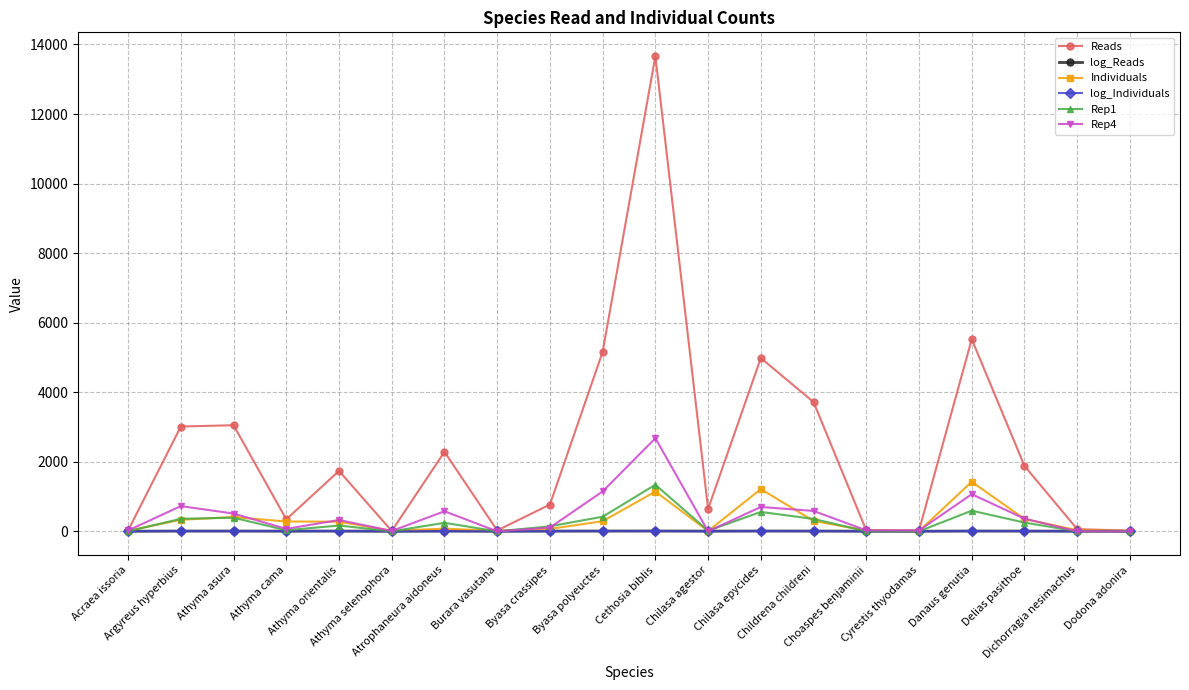

At which label does Reads reach its peak?

Cethosia biblis